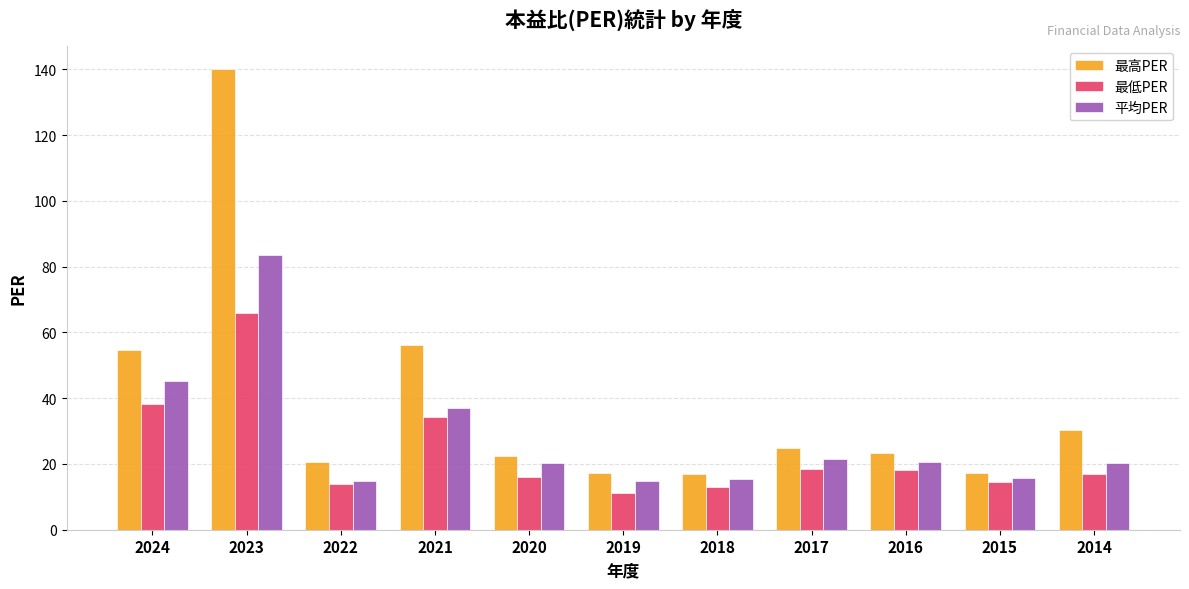

What is the value of the 平均PER bar at the 10th from the left?

15.8